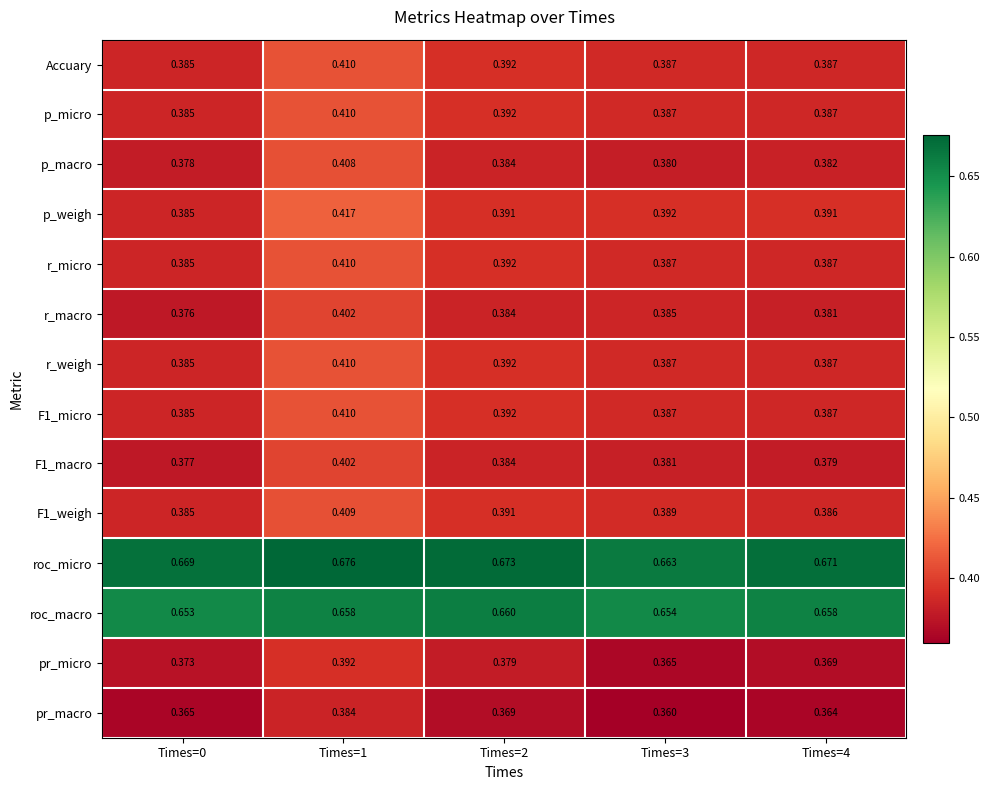

What is the spread (max minus min) of values at Times=1?

0.3